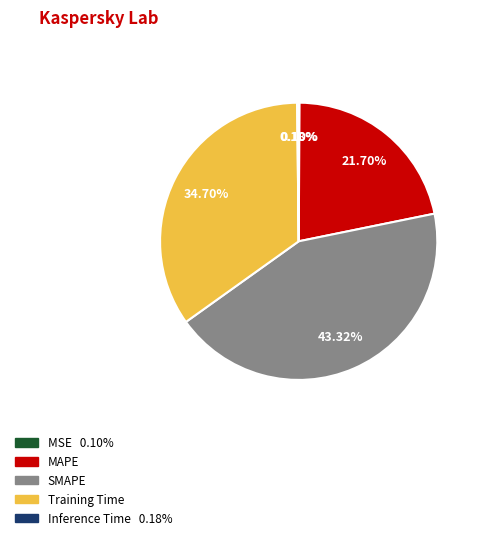

Which category has the biggest portion of the pie?

SMAPE